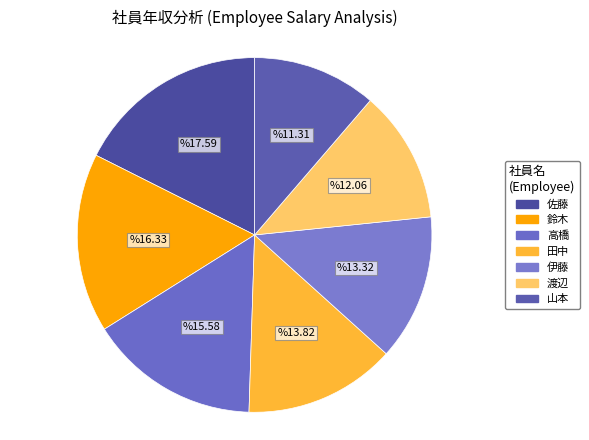

The 渡辺 slice represents 25% of the pie. True or false?

False